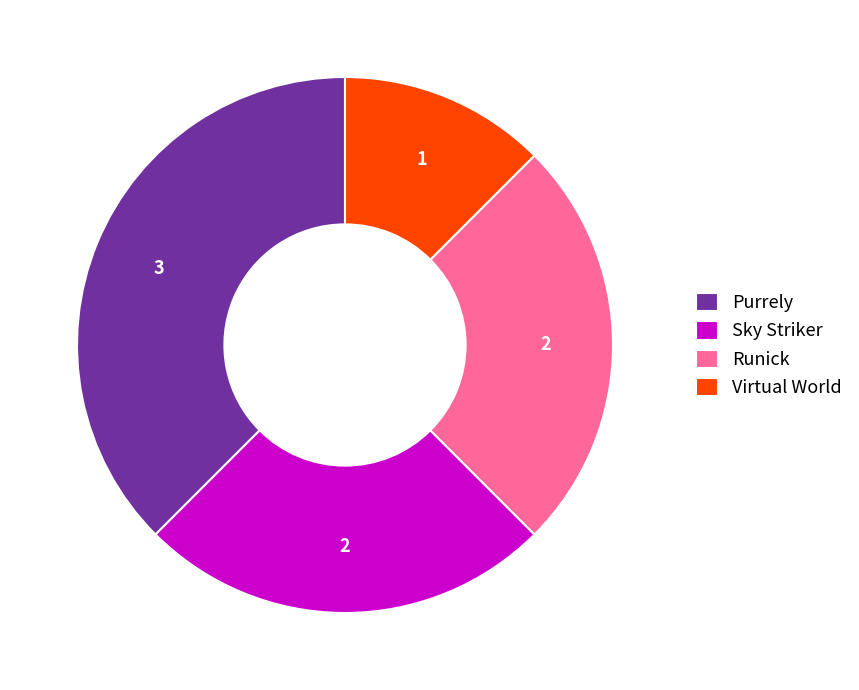

Does any single category account for the majority?

No